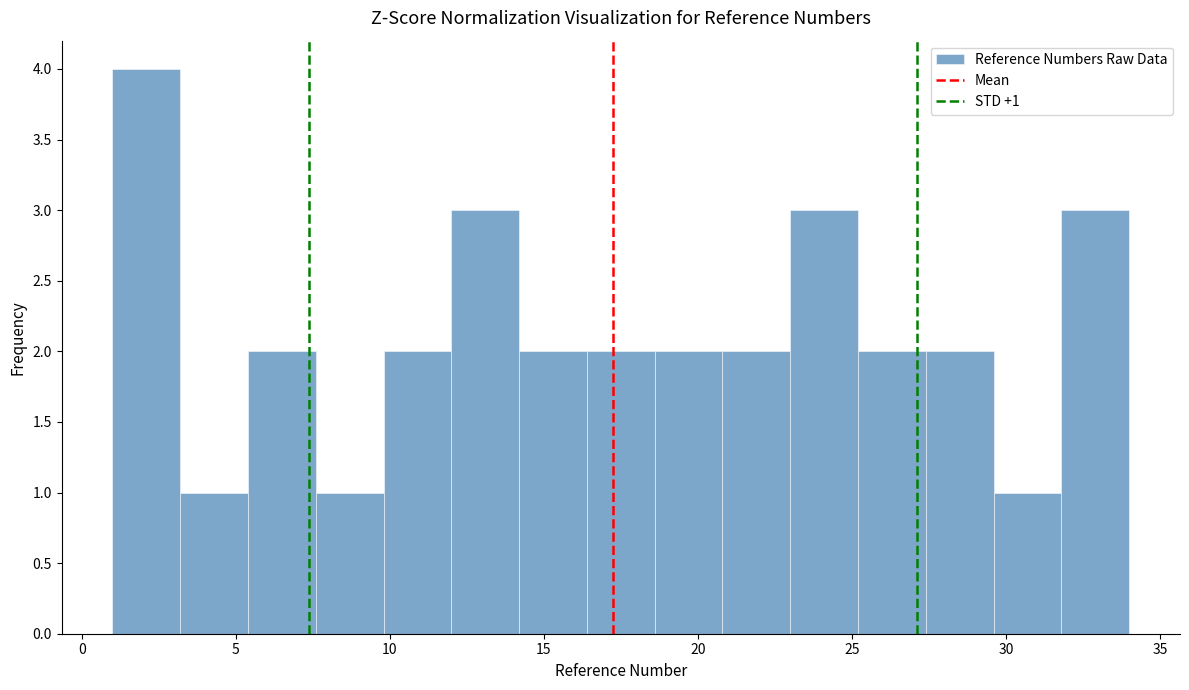

Which range on the x-axis has the tallest bar?

1.0 to 3.2